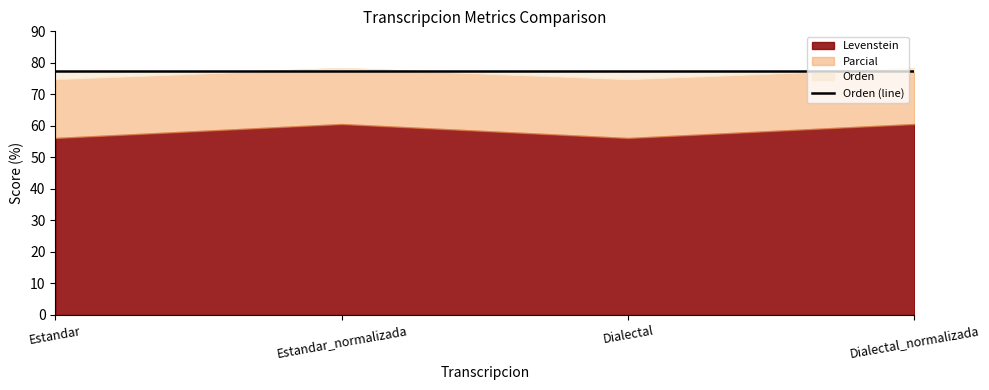

Which series has the largest range (max minus min)?

Levenstein